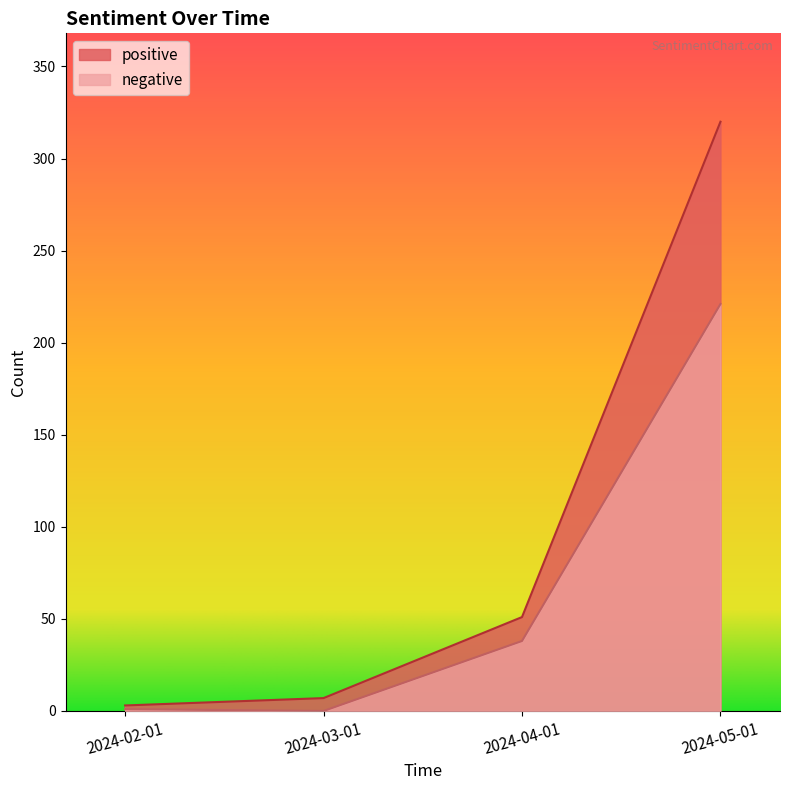

What are all the series names shown in the legend?

positive, negative